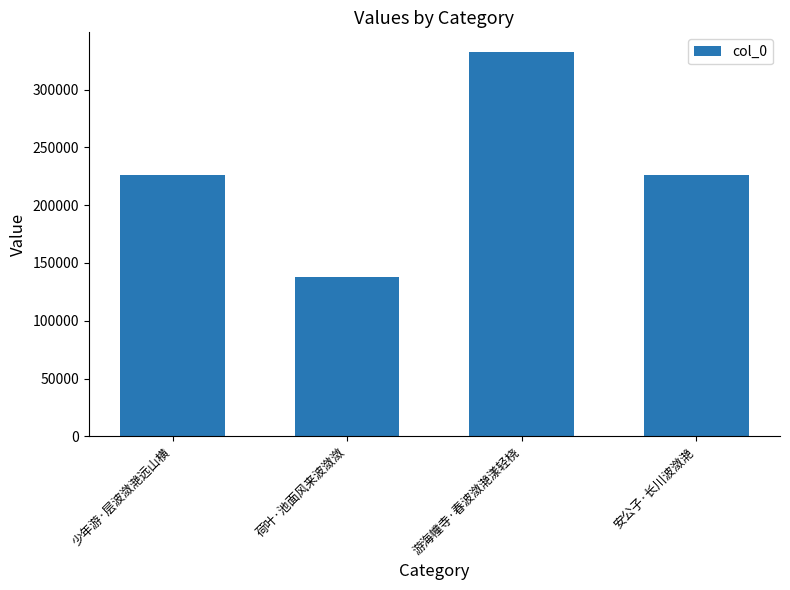

How many categories are shown in the chart?

4